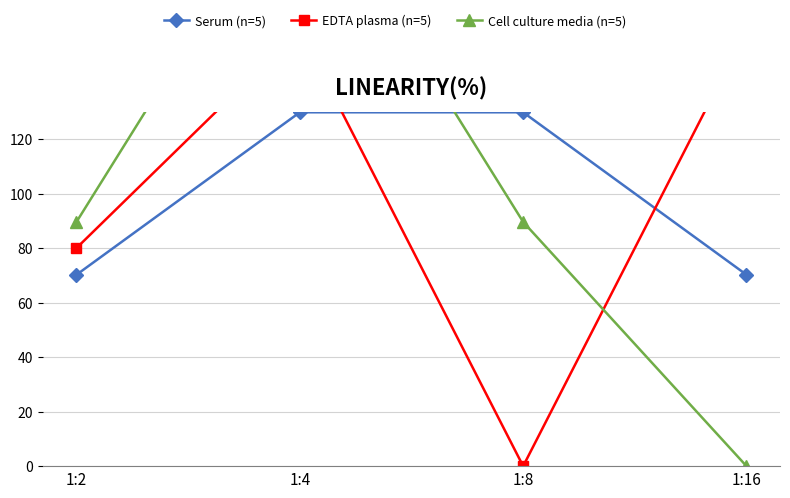

True or false: Cell culture media (n=5) has more than 2 interior local peaks.

False